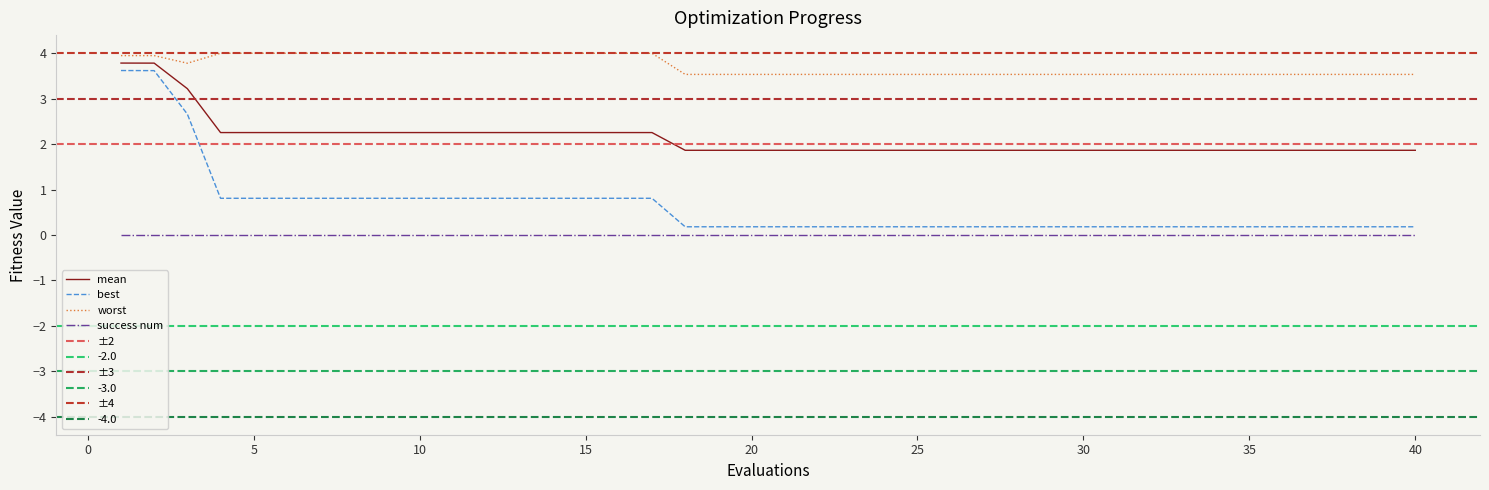

What is the difference between the maximum and minimum values in the mean series?

1.9